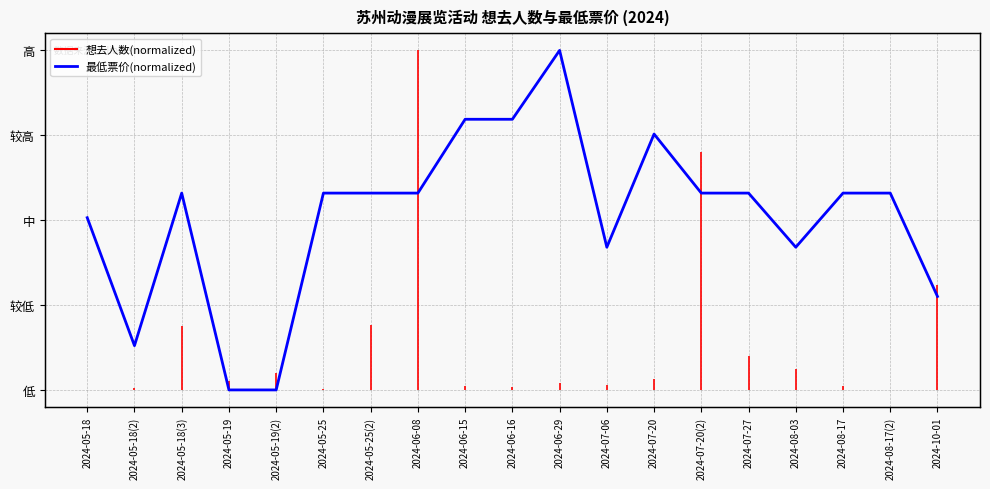

What is the difference between the values at 2024-07-20 and 2024-05-19?

0.8